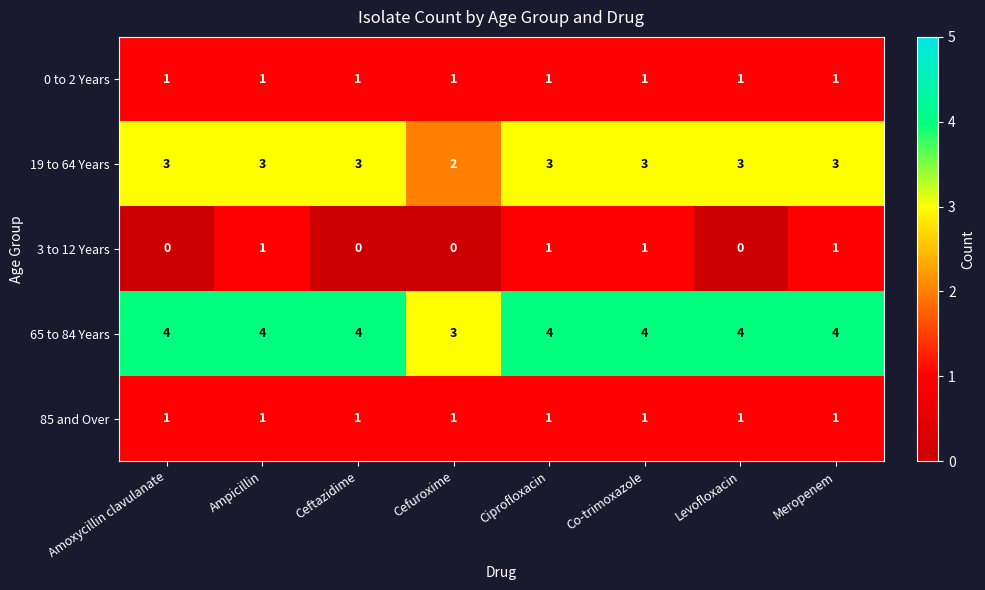

True or false: 0 to 2 Years has a value of 0 at Ampicillin.

False